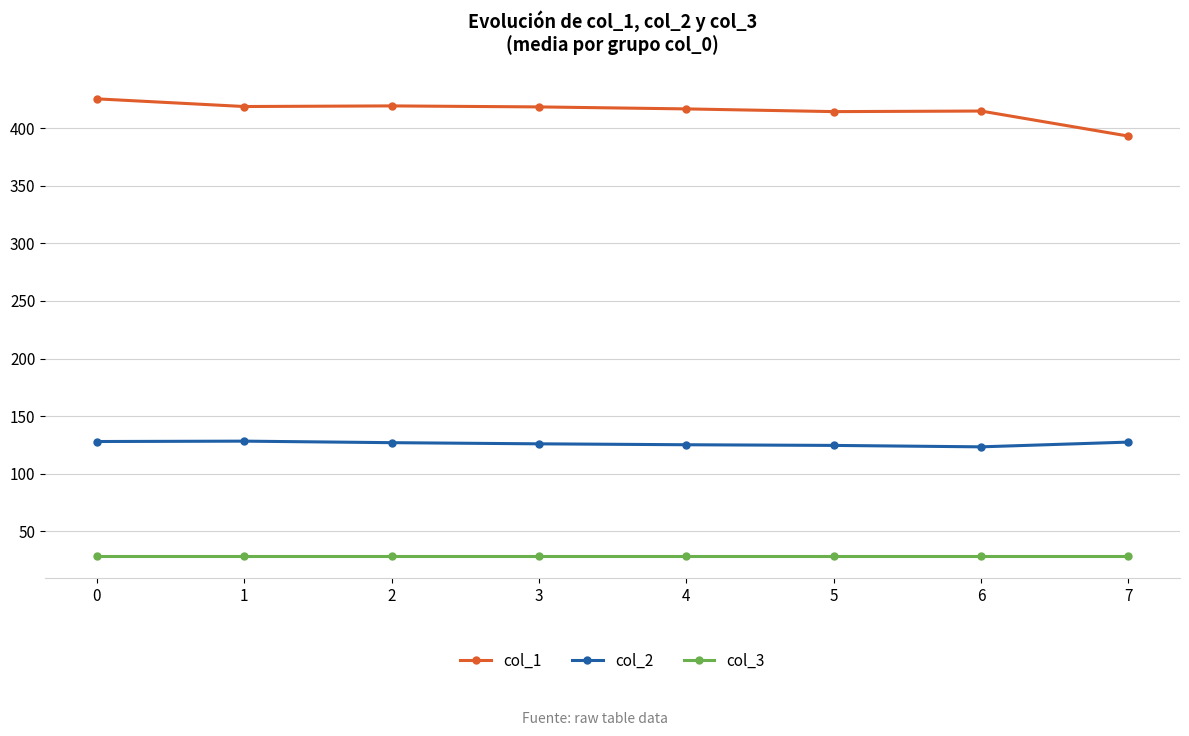

The value of col_2 at 3 is 126.0. True or false?

True